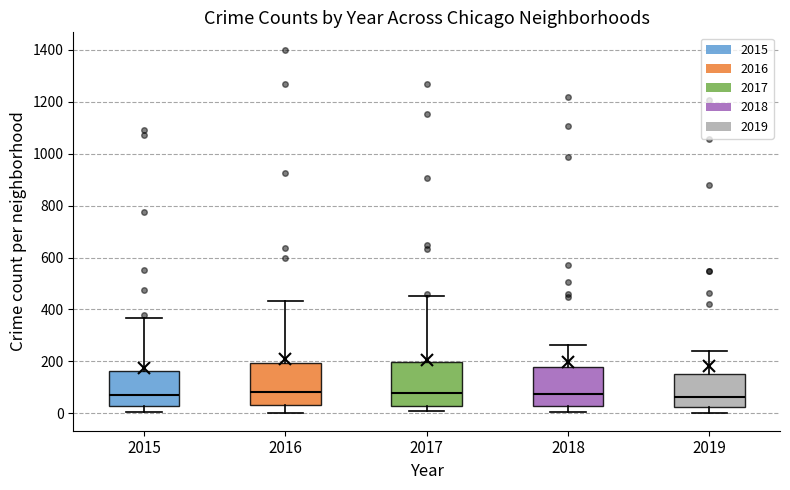

Reading left to right, read every box against the y-axis: the position of its median line, the range the box covers, and the ends of its whiskers. The values are not printed on the chart, so give them approximately, as read against the axis.

2015: median 80, box 20 to 160, whiskers 0 to 360
2016: median 80, box 40 to 200, whiskers 0 to 440
2017: median 80, box 40 to 200, whiskers 0 to 460
2018: median 80, box 40 to 180, whiskers 0 to 260
2019: median 60, box 20 to 160, whiskers 0 to 240